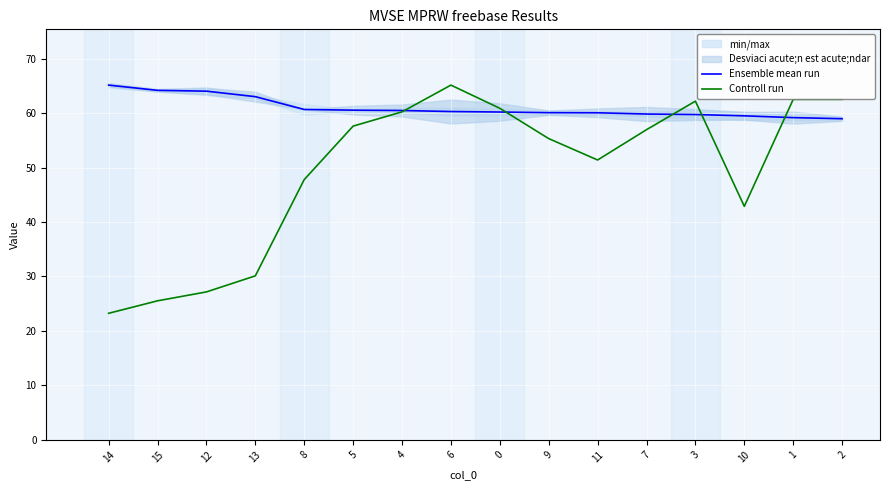

Is the value of Controll run at 10 greater than the value of Ensemble mean run at 15?

No